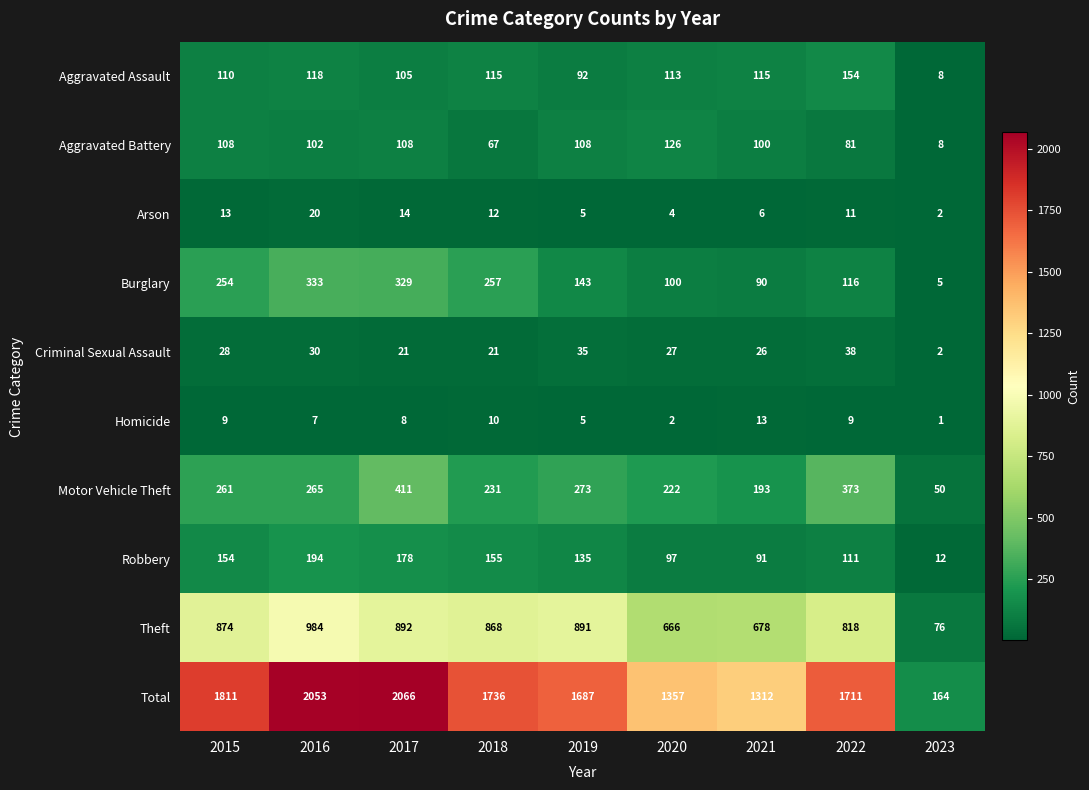

At how many categories does at least one series exceed 156?

9